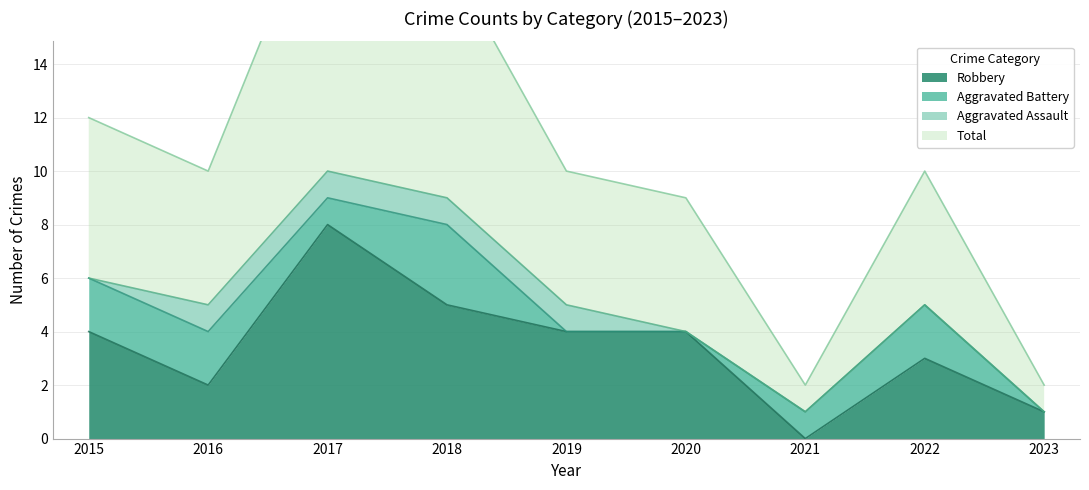

What is the value of the Robbery point at the 5th from the left?

4